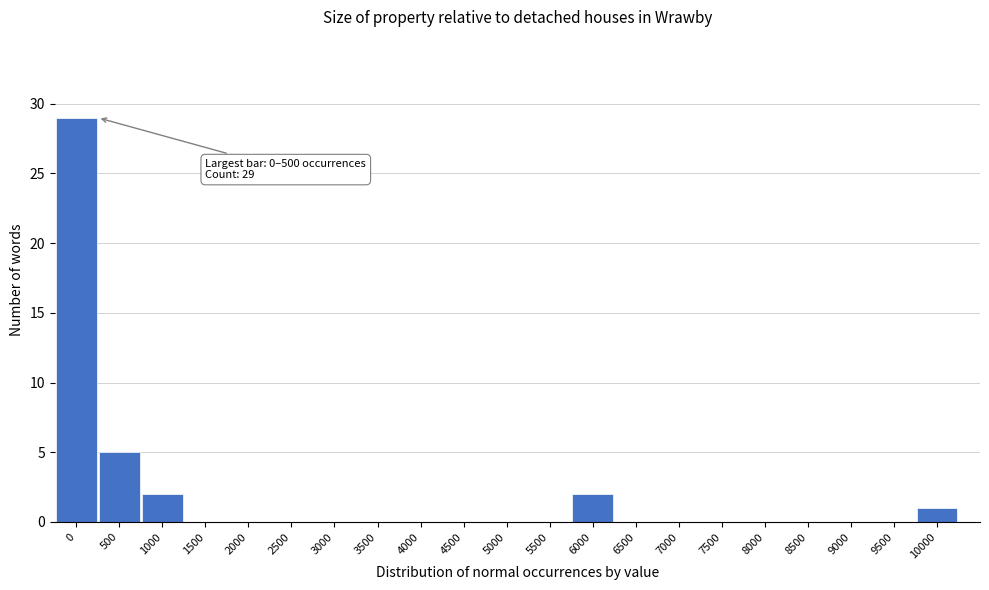

Reading left to right, list all the values displayed in this chart.

0=29	500=5	1000=2	1500=0	2000=0	2500=0	3000=0	3500=0	4000=0	4500=0	5000=0	5500=0	6000=2	6500=0	7000=0	7500=0	8000=0	8500=0	9000=0	9500=0	10000=1